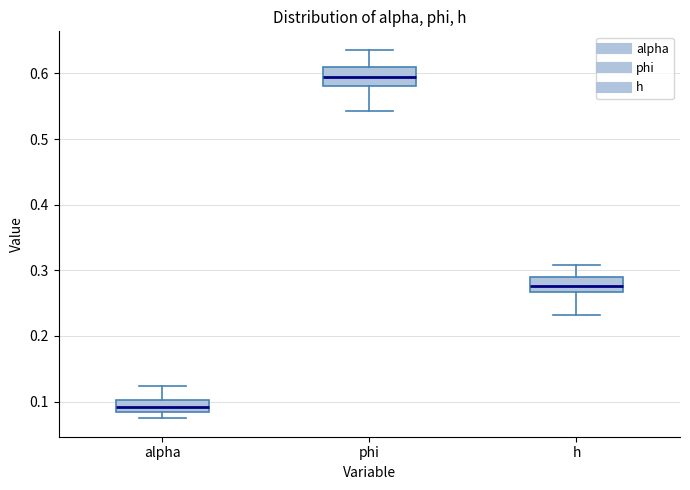

Where is the lower edge of the box for phi on the y-axis? The values are not printed on the chart, so give them approximately, as read against the axis.

0.58